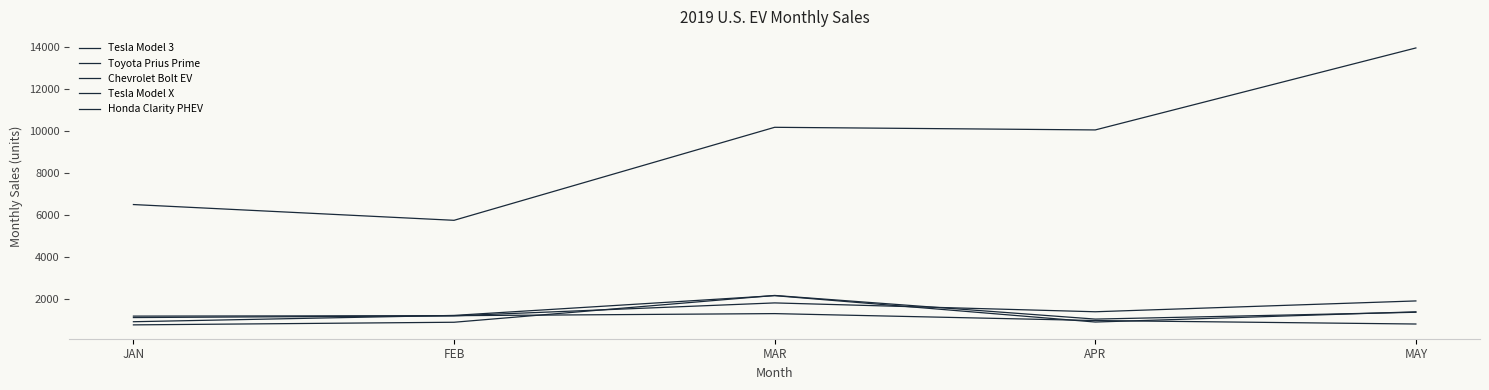

What are all the series names shown in the legend?

Tesla Model 3, Toyota Prius Prime, Chevrolet Bolt EV, Tesla Model X, Honda Clarity PHEV